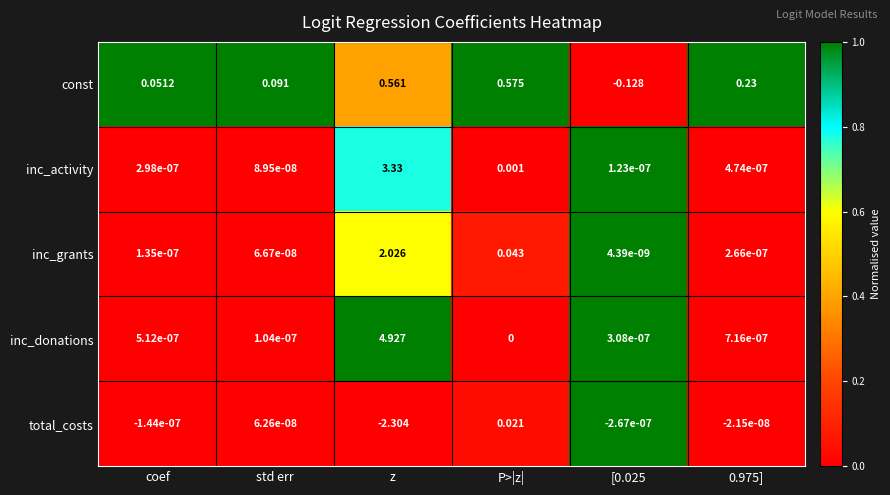

Which series changed the most between coef and z?

inc_donations